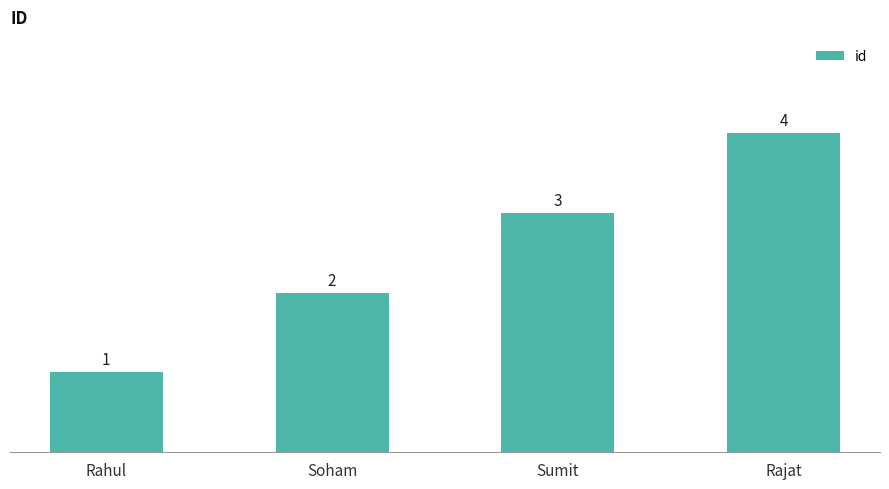

What is the ratio of the value at Soham to the value at Rajat?

0.5